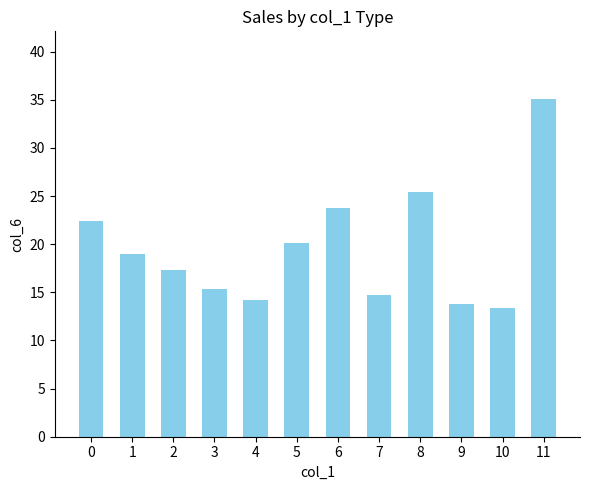

Is it true that the value at 5 is 11.0?

False